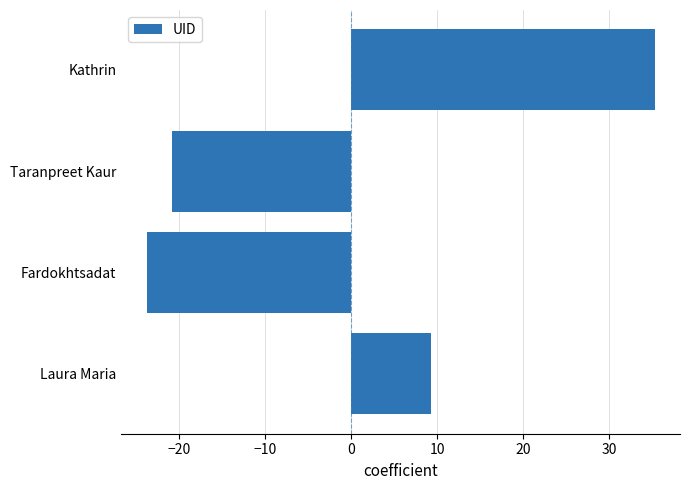

What is the change in value from Taranpreet Kaur to Fardokhtsadat?

-3.0